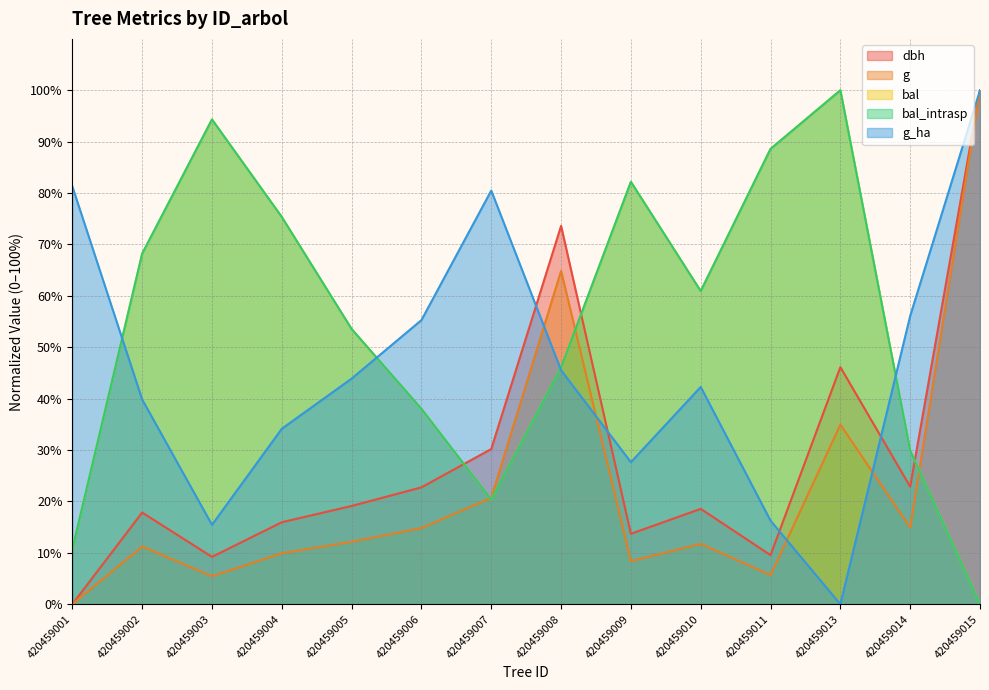

What is the total value across all series at 420459006?

168.9